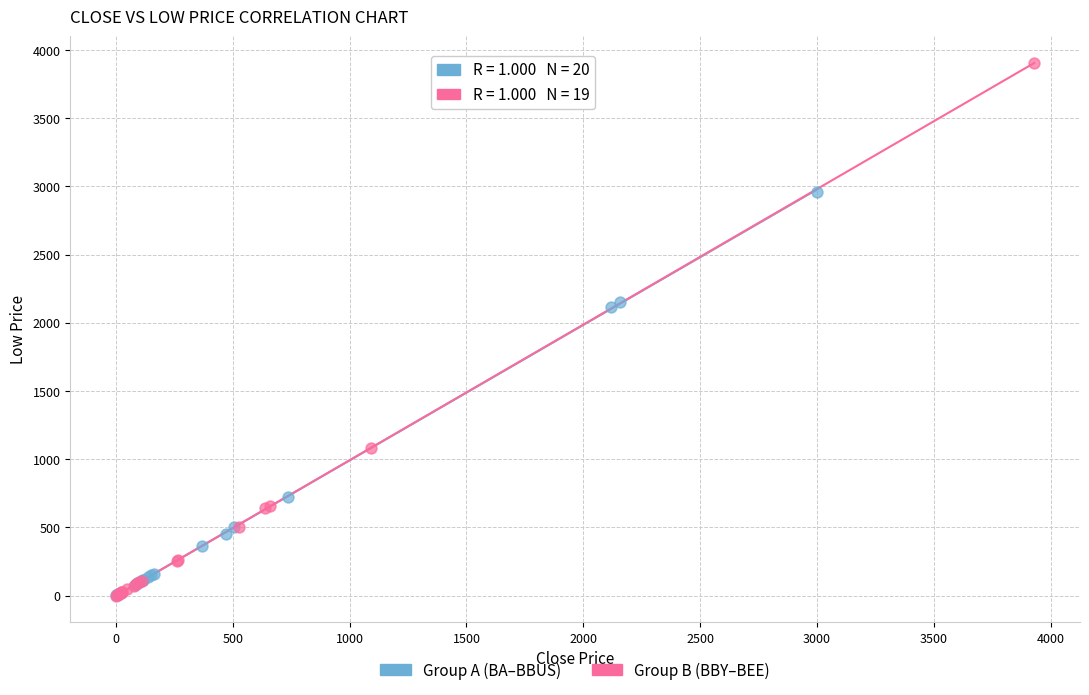

Which series has the largest Y range (max minus min)?

Group B (BBY–BEE)